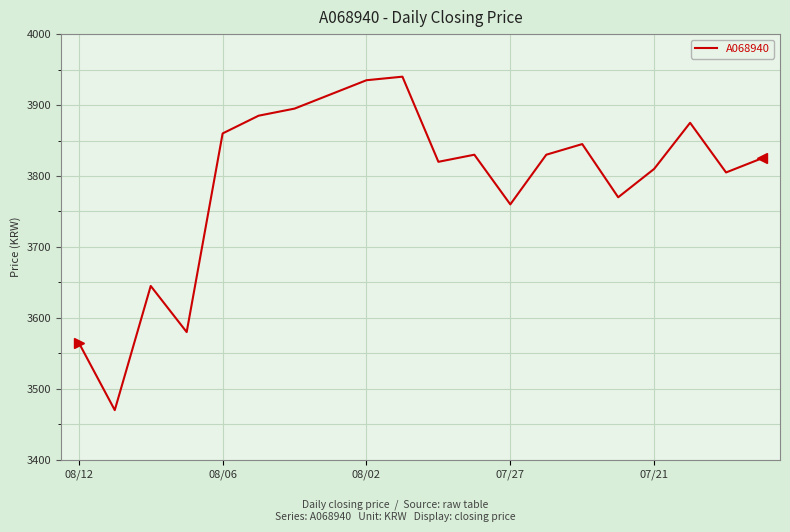

What is the minimum value shown in the chart?

3470